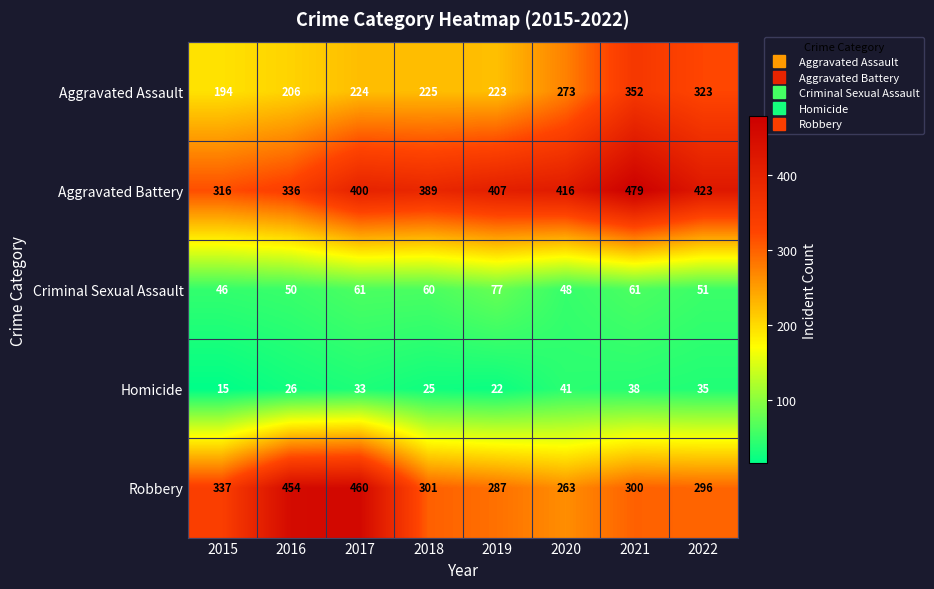

Count the number of data series in this chart.

5